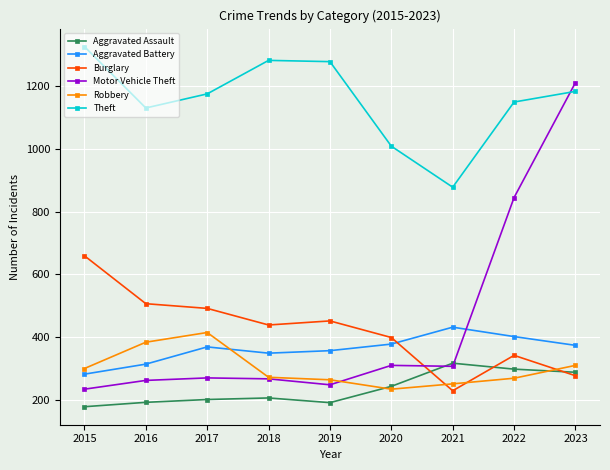

At how many categories does at least one series exceed 1061?

7